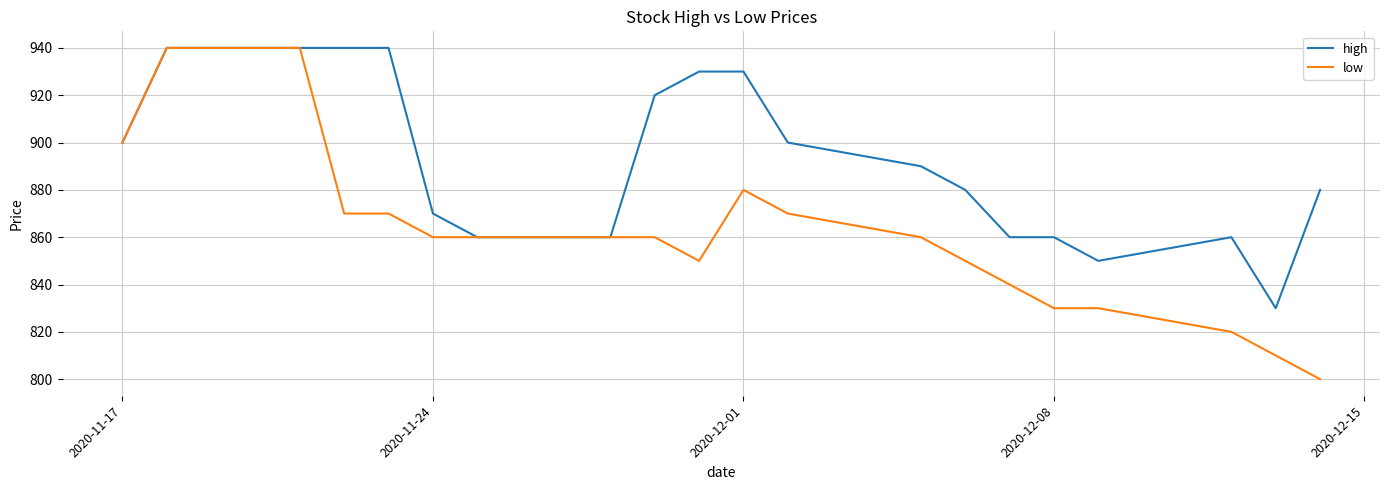

What is the difference between the second highest and minimum values in the low series?

140